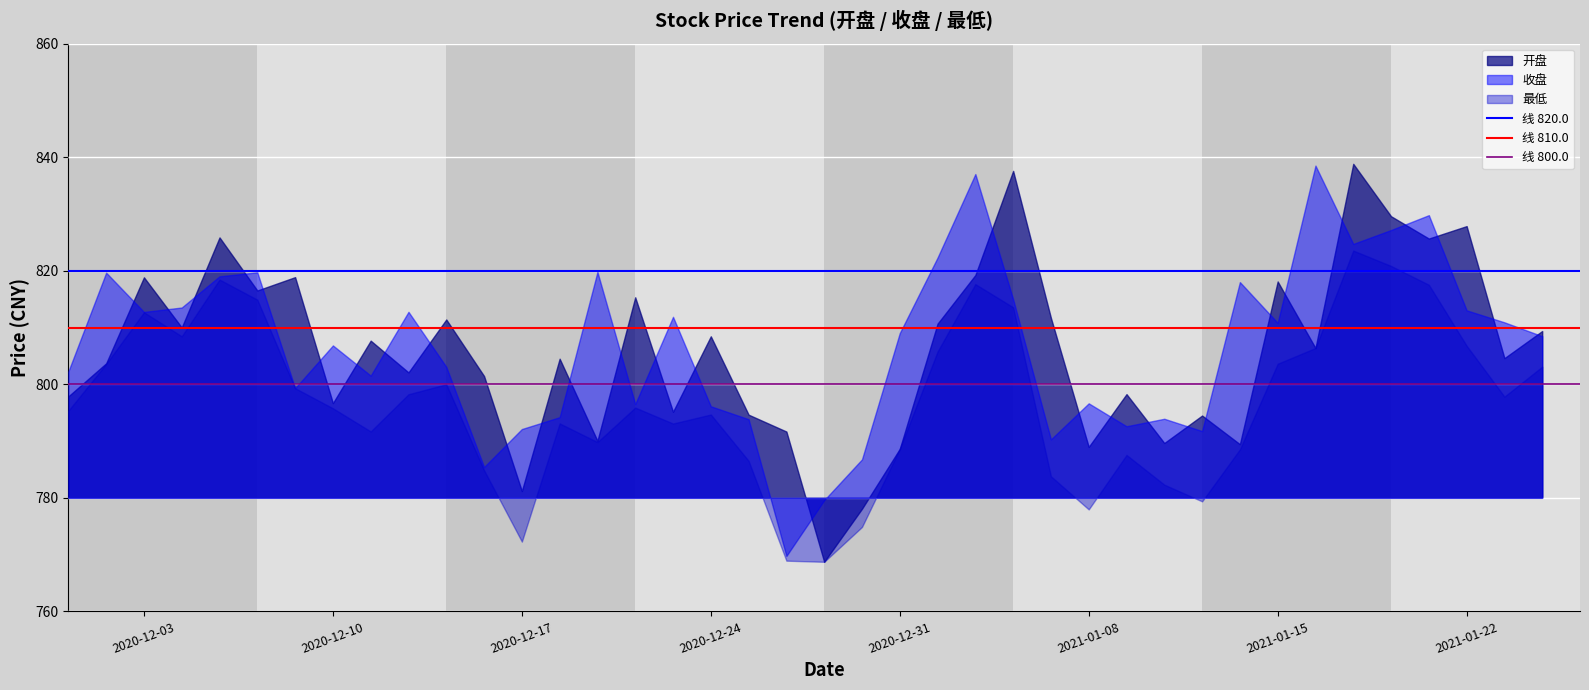

At how many categories does at least one series exceed 800?

31